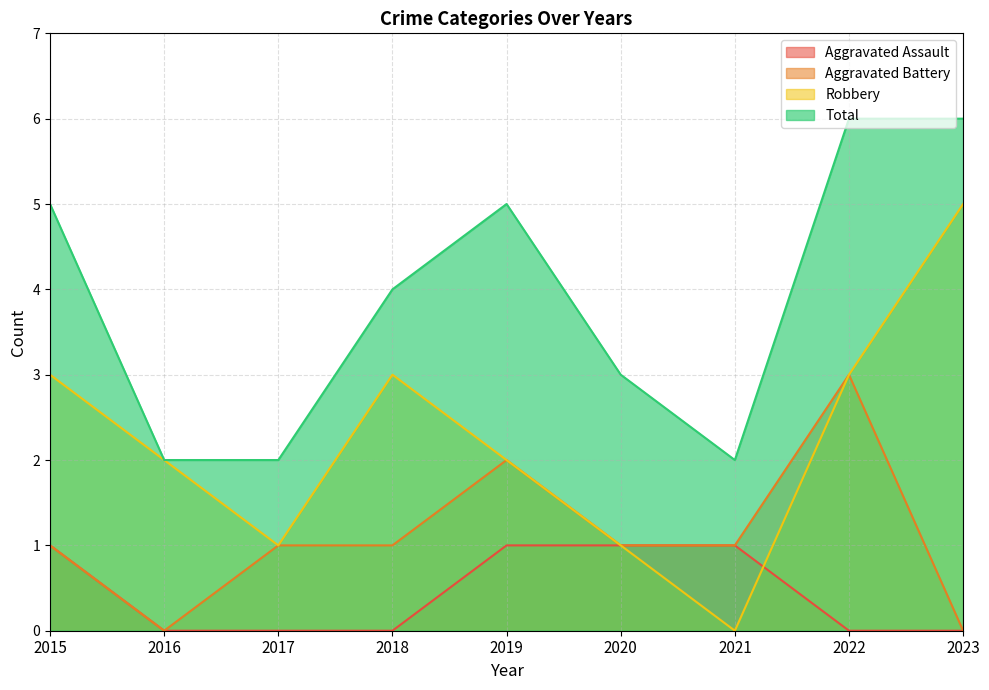

What is the average value of the Robbery series?

2